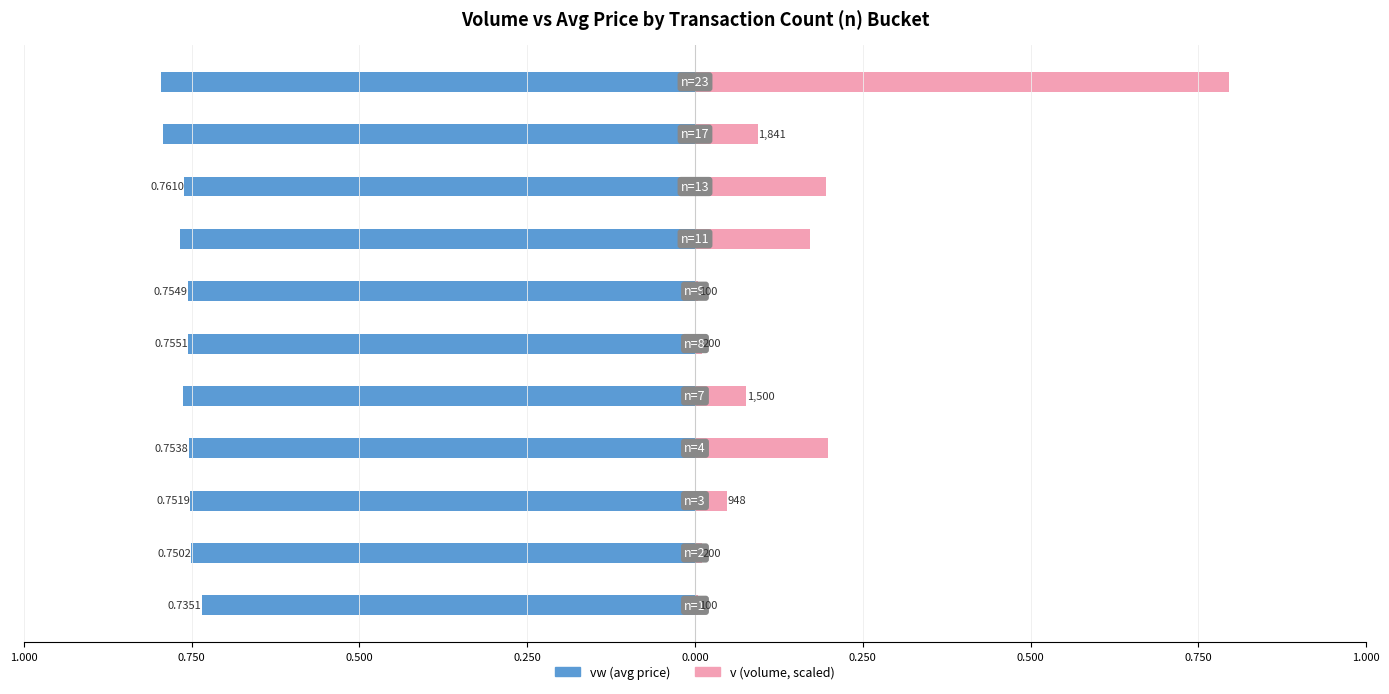

Rank the series by their average value, from highest to lowest.

v (volume, scaled), vw (avg price)